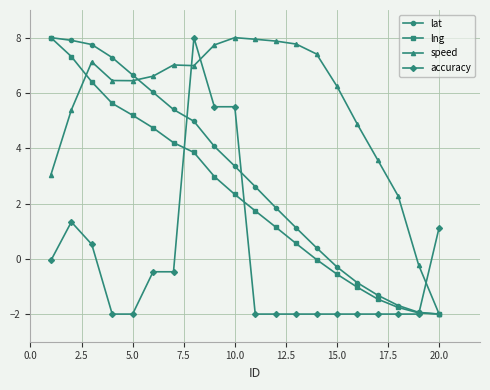

How many data points in speed are above 6?

13